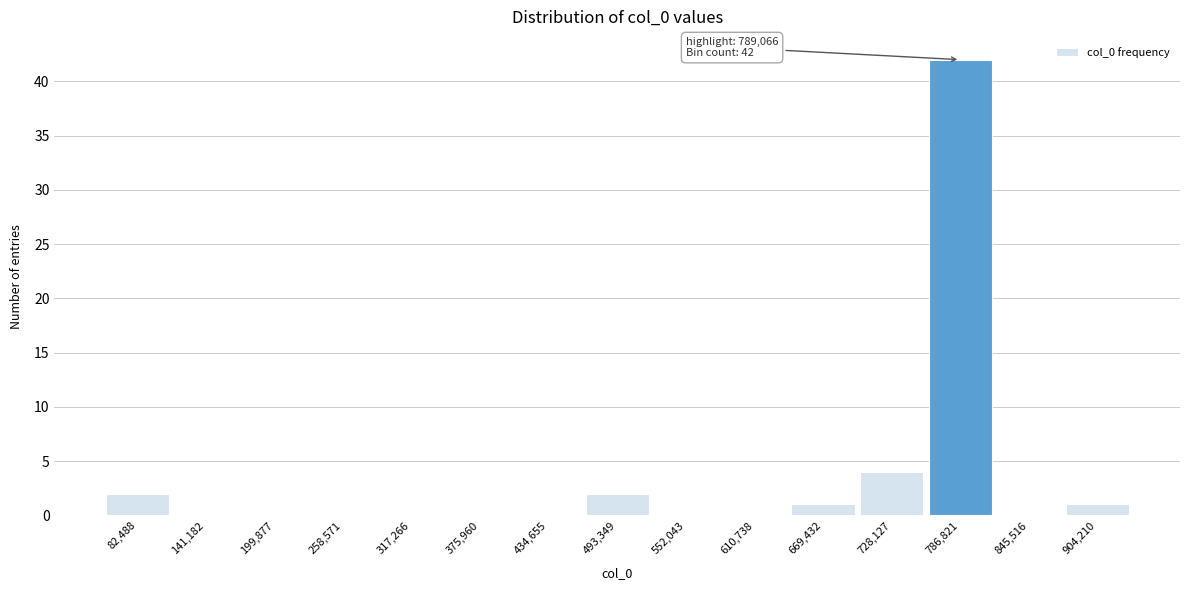

Over which range of the x-axis is the bar tallest?

760000 to 820000